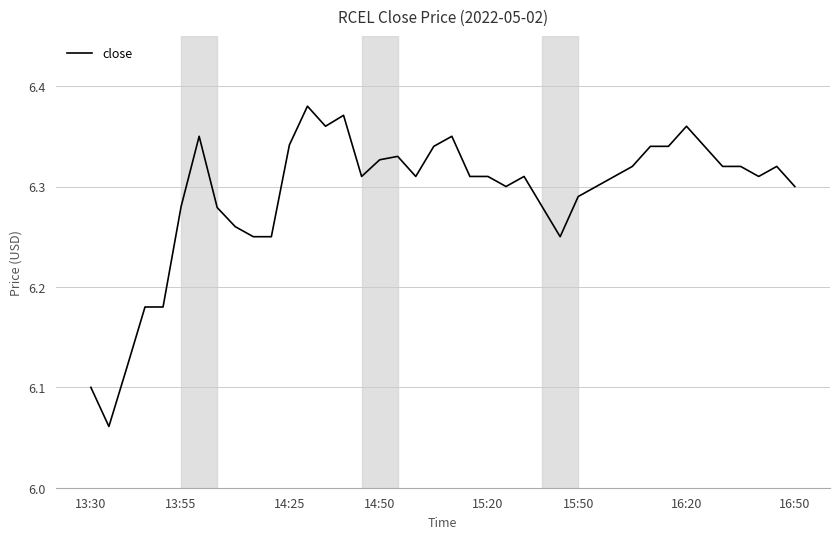

What is the difference between the maximum and minimum values?

0.3